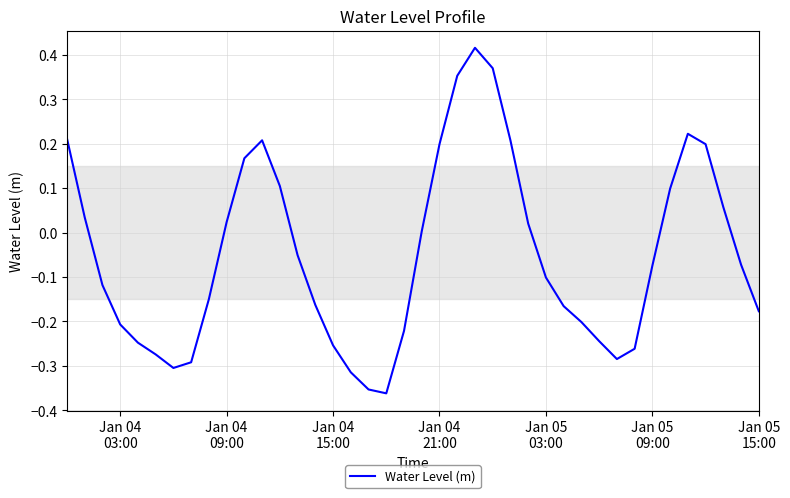

Is this an area chart (filled region under the line)?

No